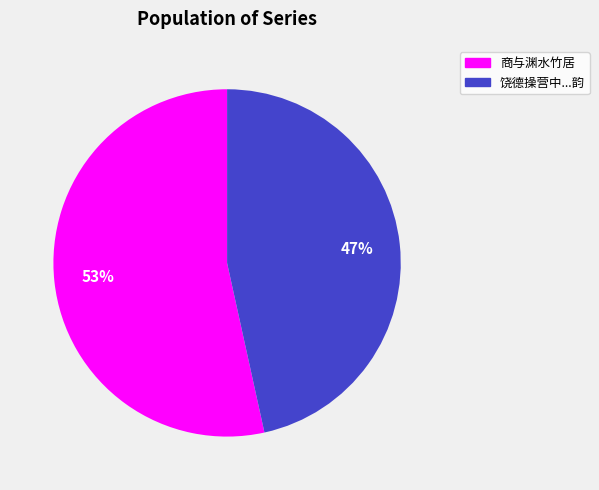

Is there any slice that represents more than half of the pie?

Yes